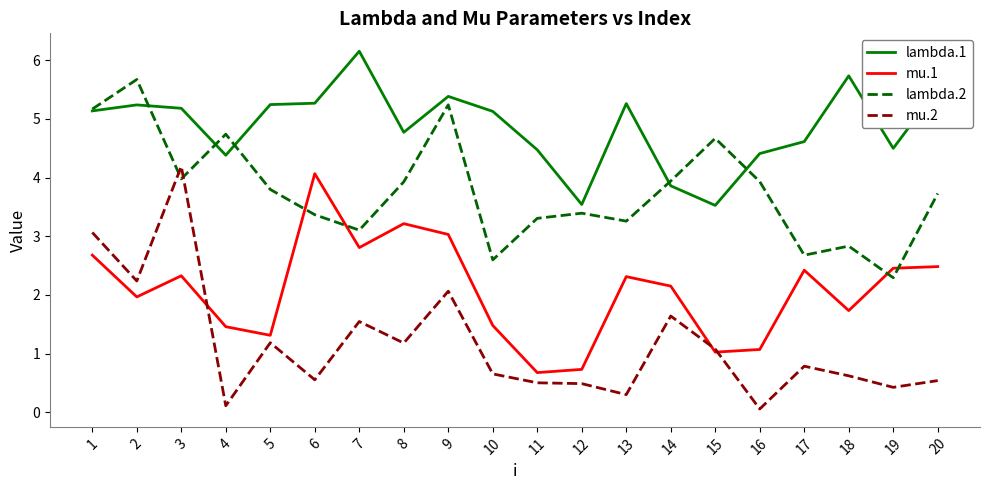

Between which two adjacent categories do mu.1 and lambda.2 first intersect?

5 and 6